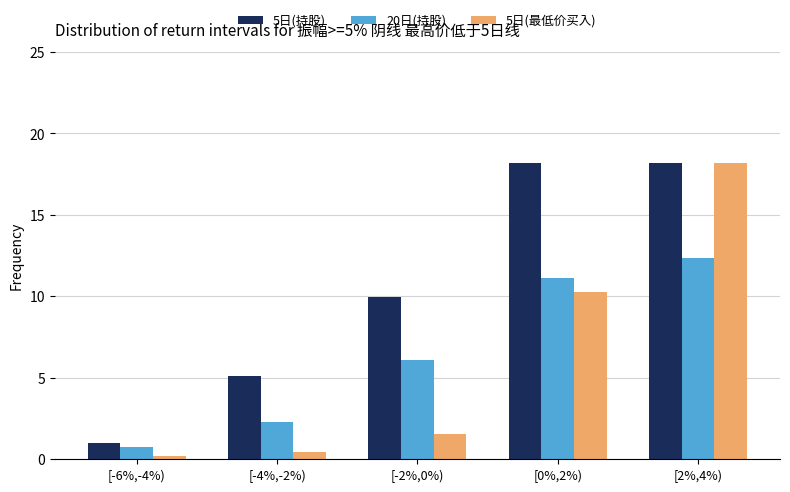

The value of 5日(持股) at [2%,4%) is 18.2. True or false?

True